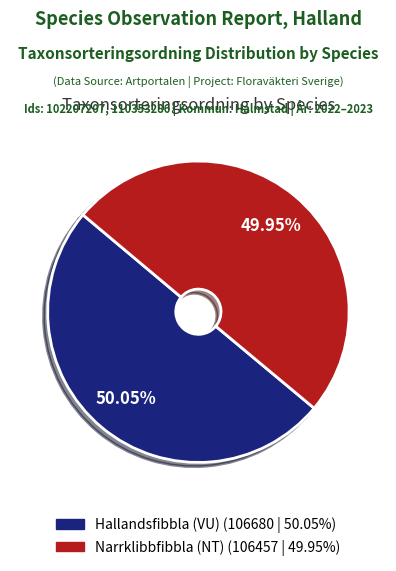

Approximately how many times larger is the value at Hallandsfibbla (VU) compared to Narrklibbfibbla (NT)?

1.0